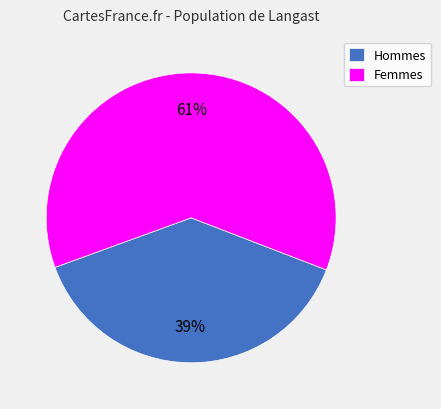

Is the sum of Hommes and Femmes greater than half?

Yes